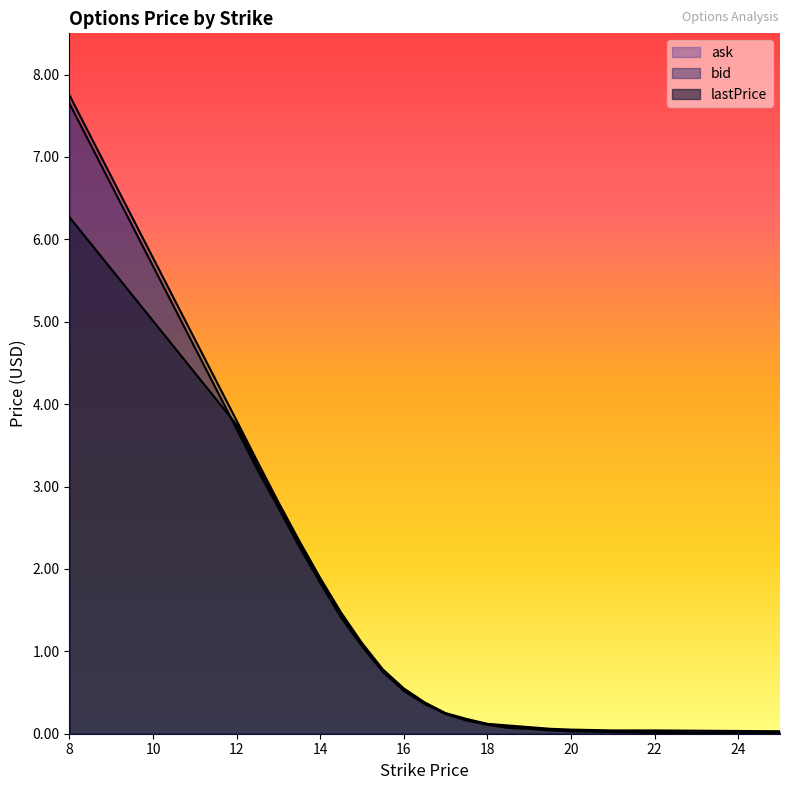

List the series in order of their peak value, highest first.

ask, bid, lastPrice